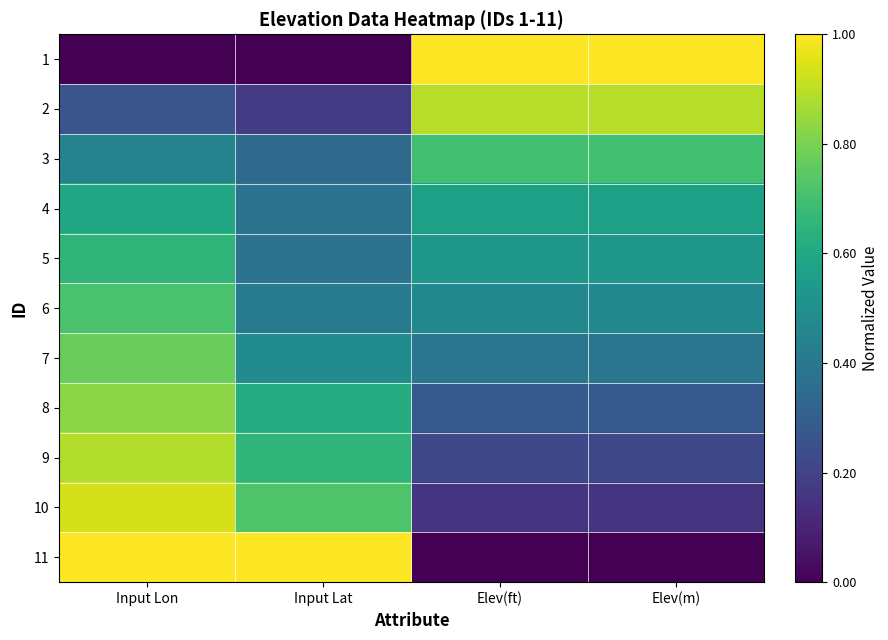

Count the number of data series in this chart.

11